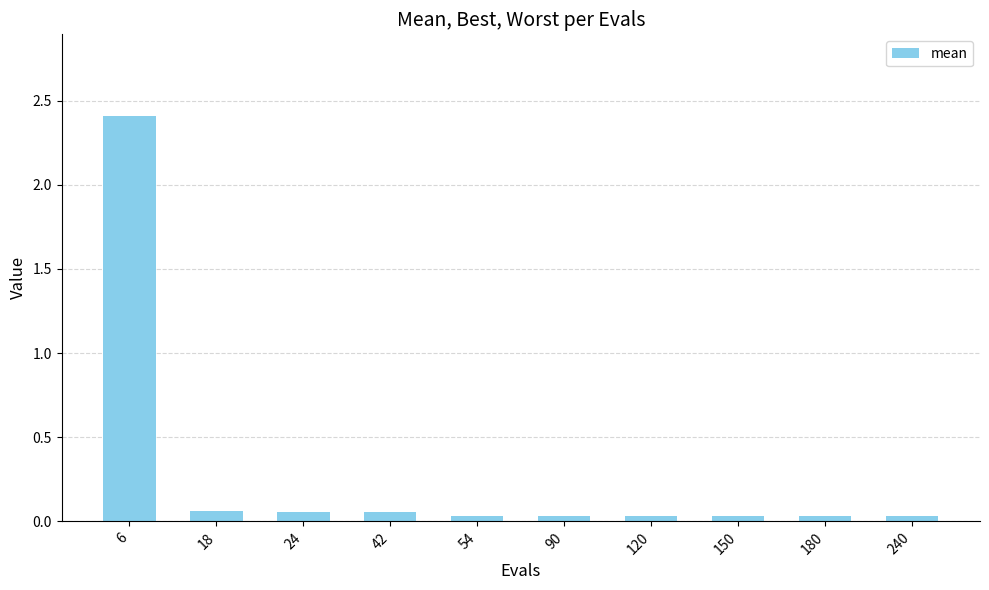

What is the approximate value at 6?

2.4